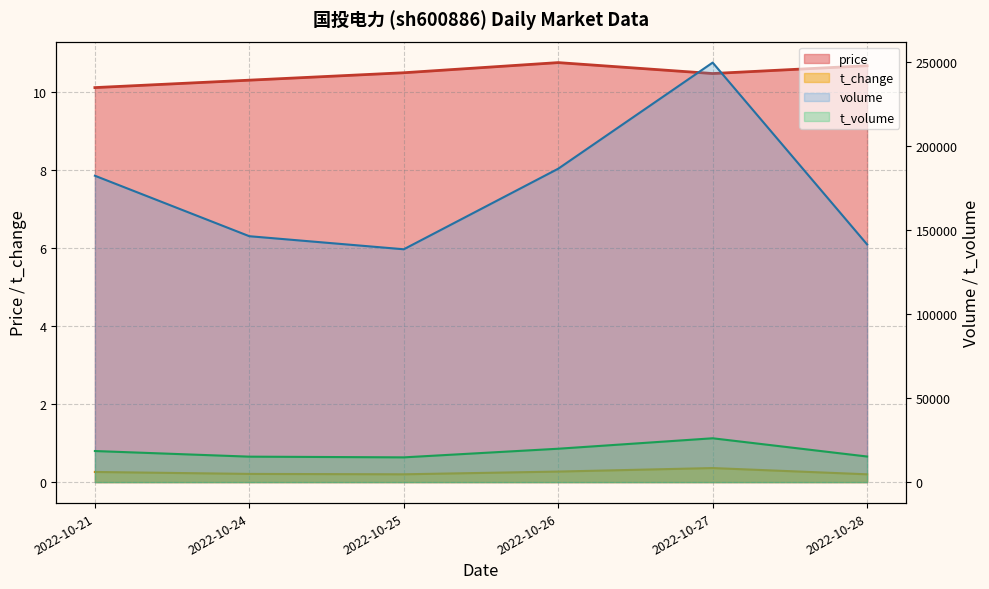

Reading left to right, list all the values displayed in this chart.

price: 10.1	10.3	10.5	10.7	10.5	10.7
volume: 182149.0	146190.0	138428.0	186327.0	249407.0	141302.0
t_volume: 18483.0	15138.0	14715.0	19849.0	26060.0	15214.0
t_change: 0.3	0.2	0.2	0.3	0.4	0.2